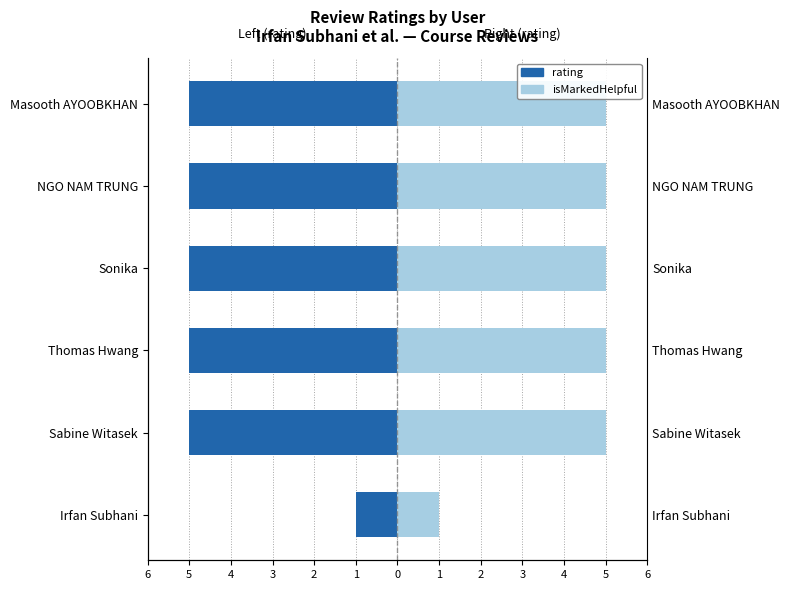

What are all the series names shown in the legend?

rating, isMarkedHelpful